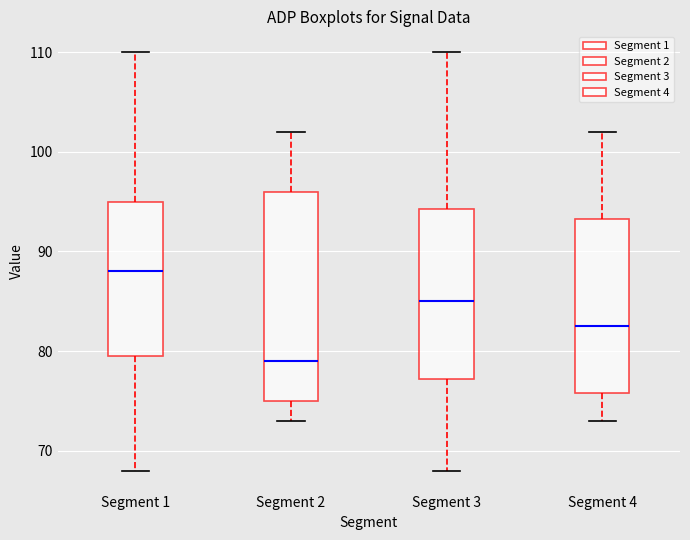

Where is the upper edge of the box for Segment 2 on the y-axis? The values are not printed on the chart, so give them approximately, as read against the axis.

96